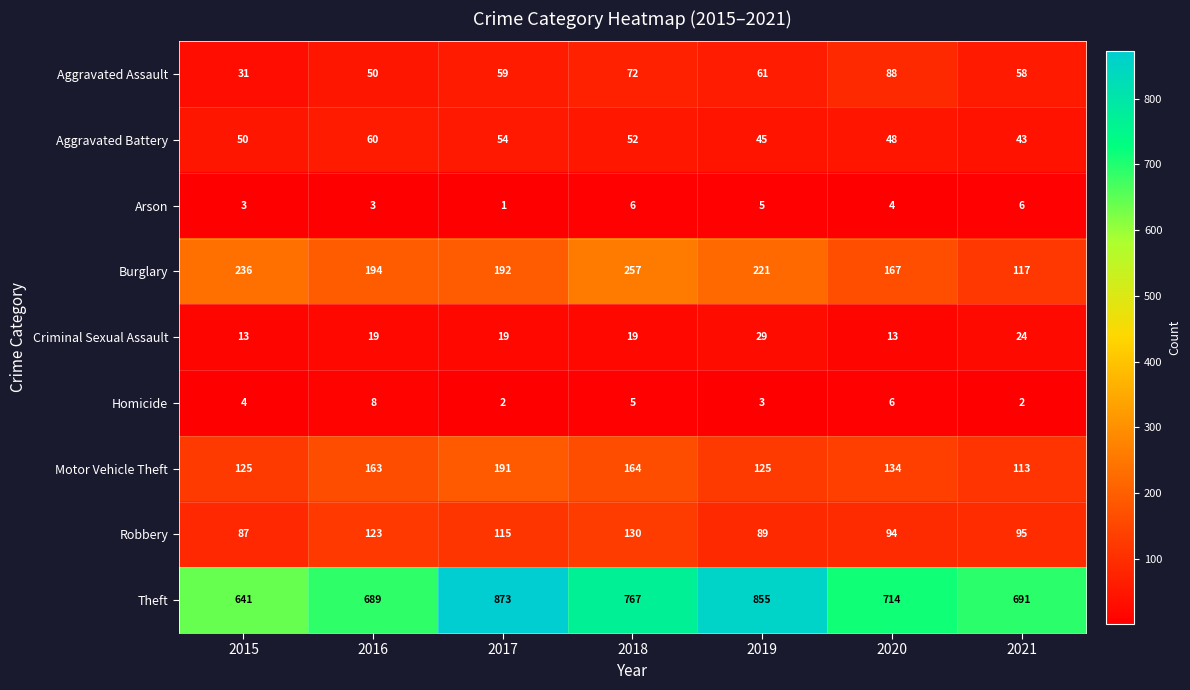

What is the total value across all series at 2017?

1506